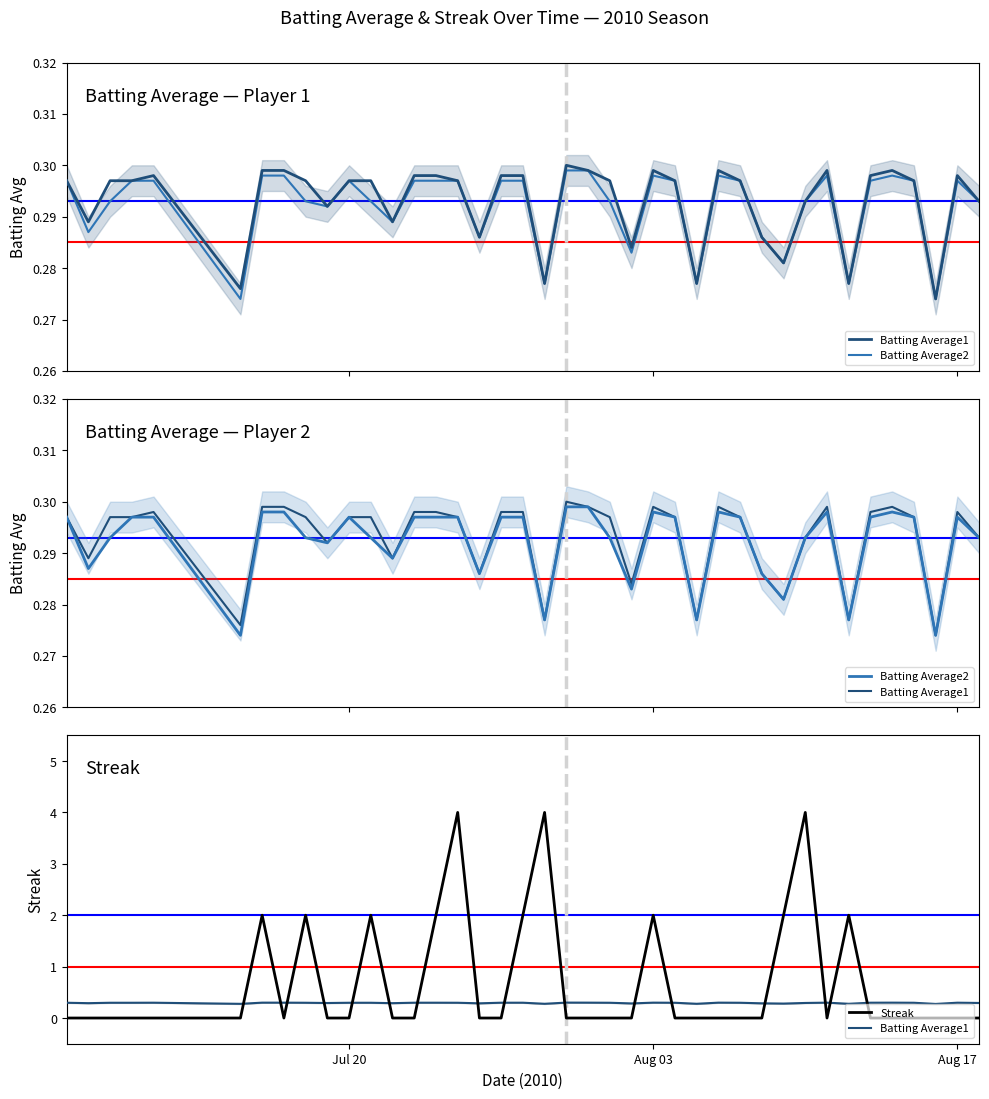

How many interior local peaks does the Batting Average1 series have?

7